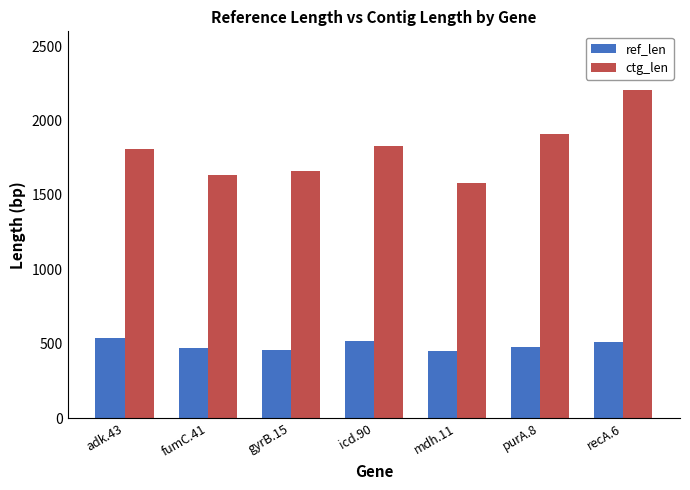

What are all the series names shown in the legend?

ref_len, ctg_len